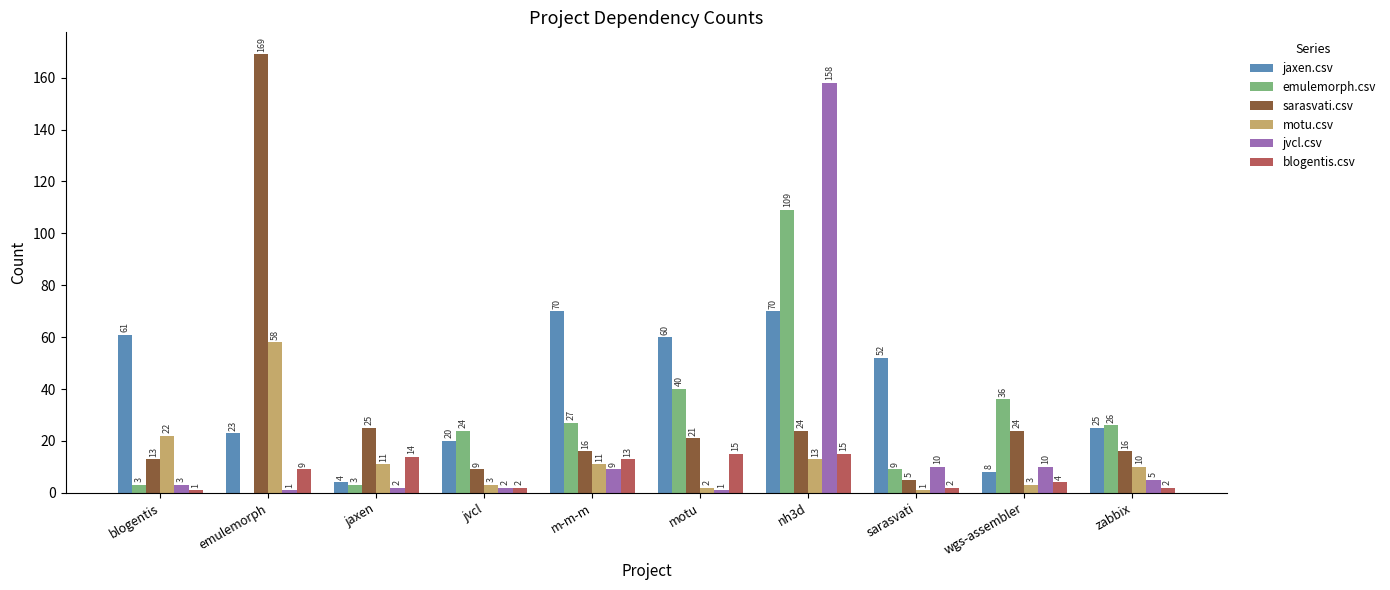

Which series has the widest spread of values?

sarasvati.csv